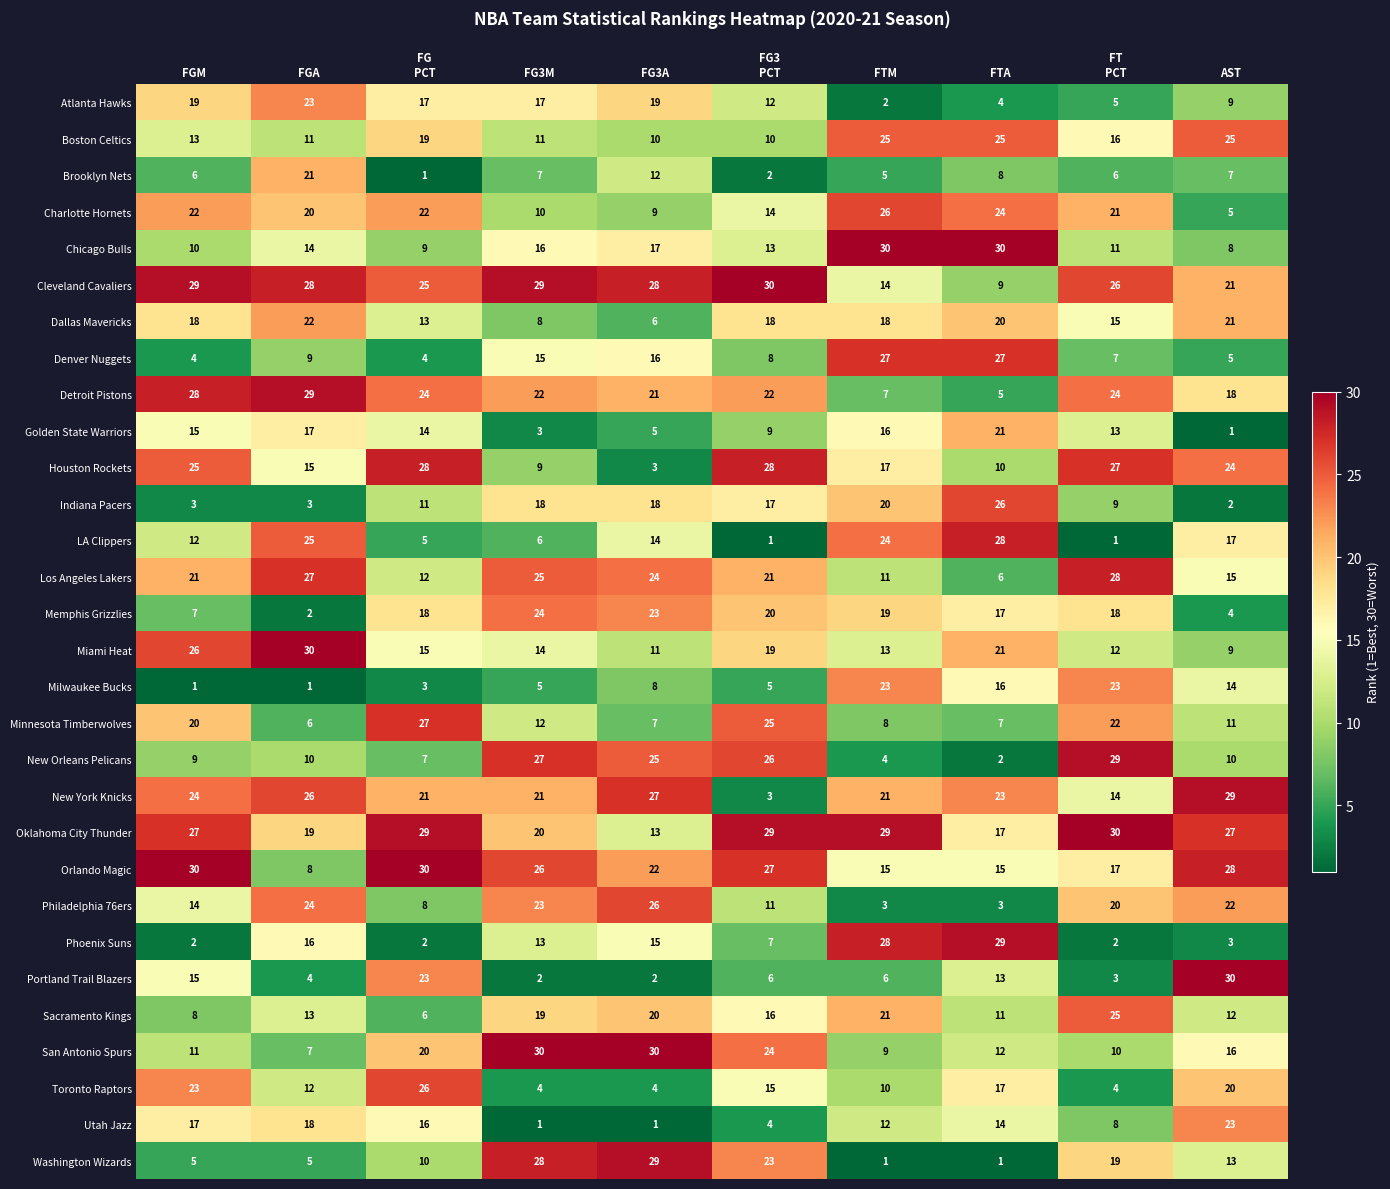

Count the number of categories in the chart.

10